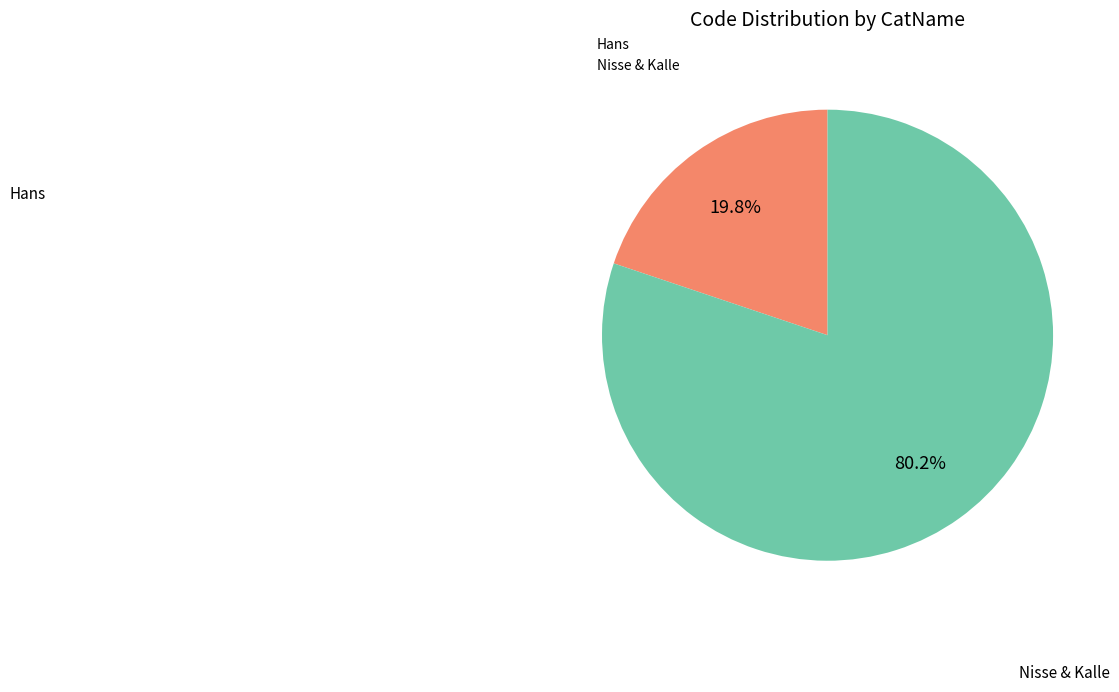

Combined, do Hans and Nisse & Kalle account for over 50%?

Yes